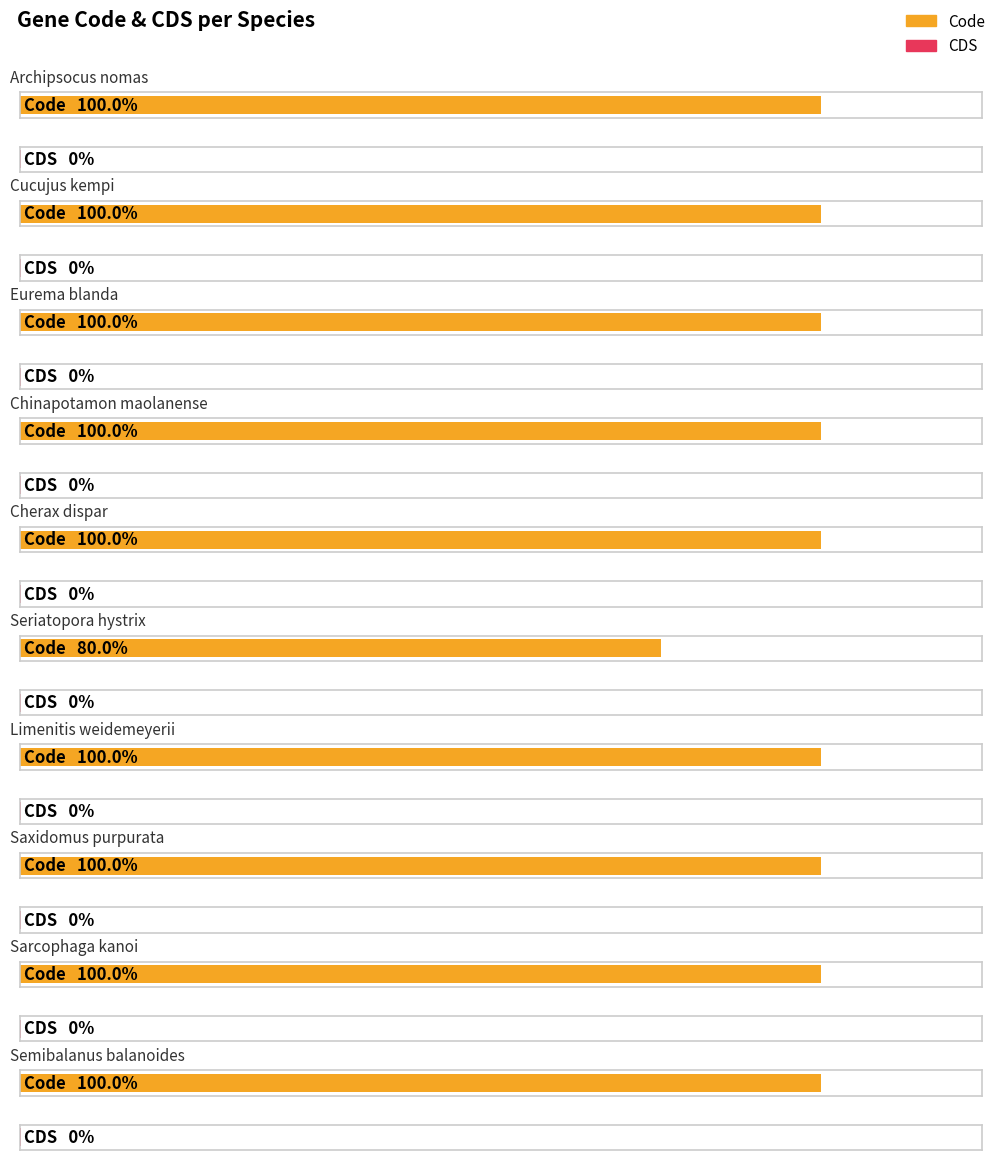

Rank the series at Chinapotamon maolanense from lowest to highest value.

CDS, Code